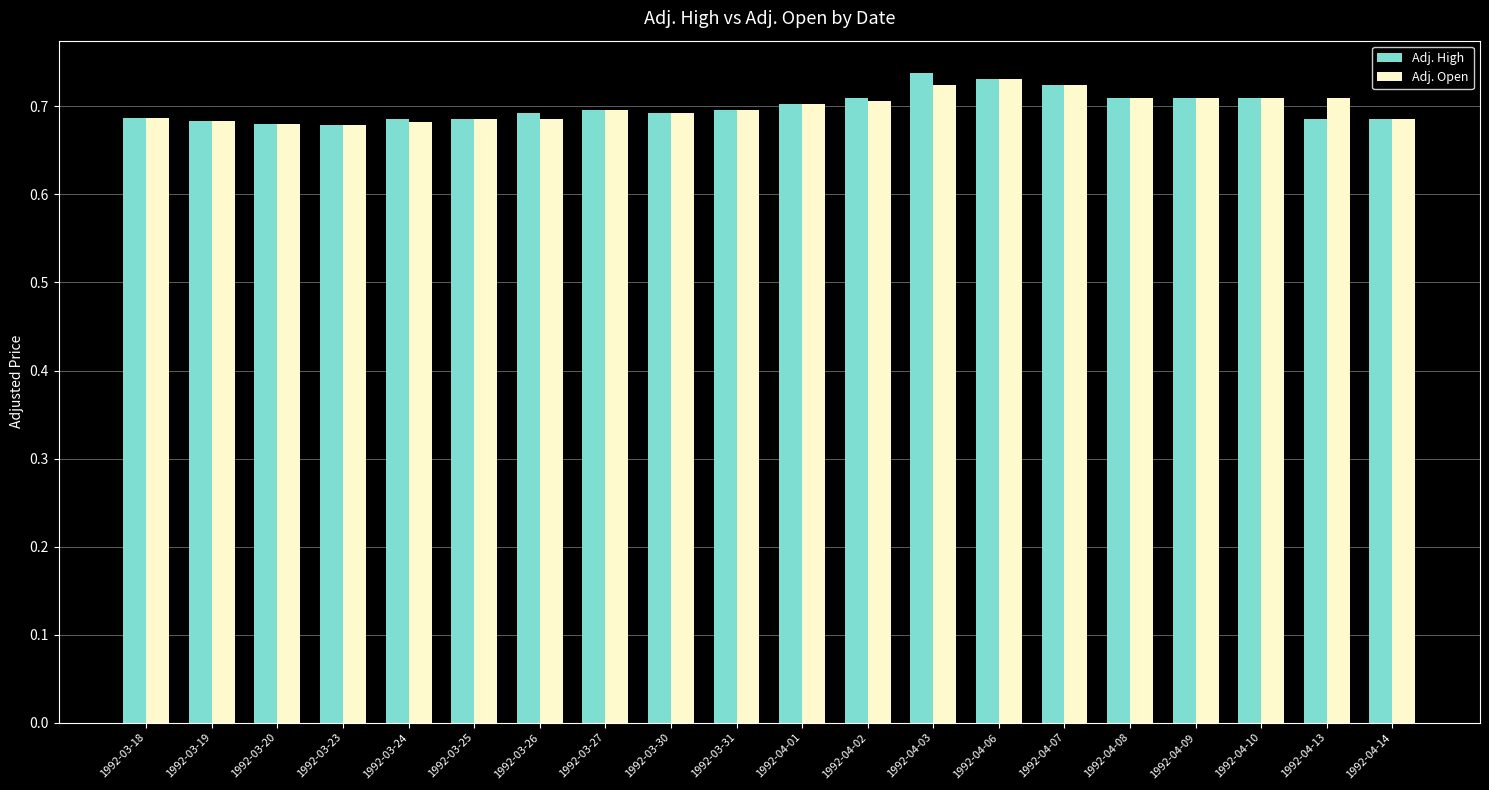

How many distinct data groups are displayed?

2